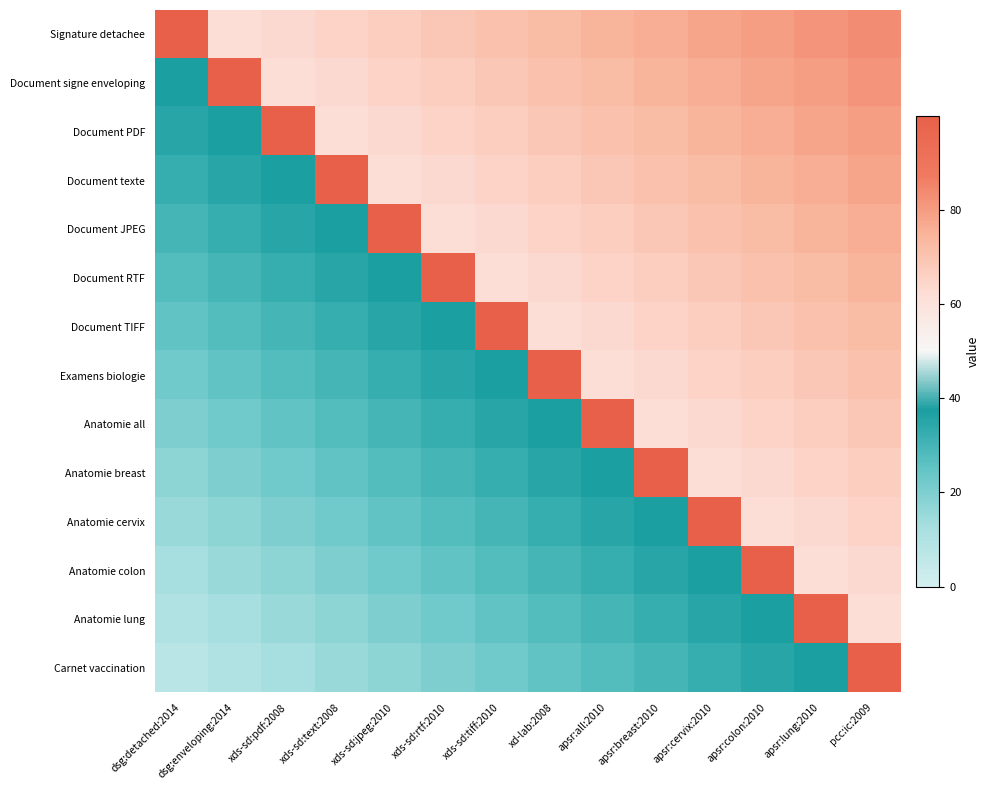

Rank the series by their maximum value, from lowest to highest.

Signature detachee, Document signe enveloping, Document PDF, Document texte, Document JPEG, Document RTF, Document TIFF, Examens biologie, Anatomie all, Anatomie breast, Anatomie cervix, Anatomie colon, Anatomie lung, Carnet vaccination